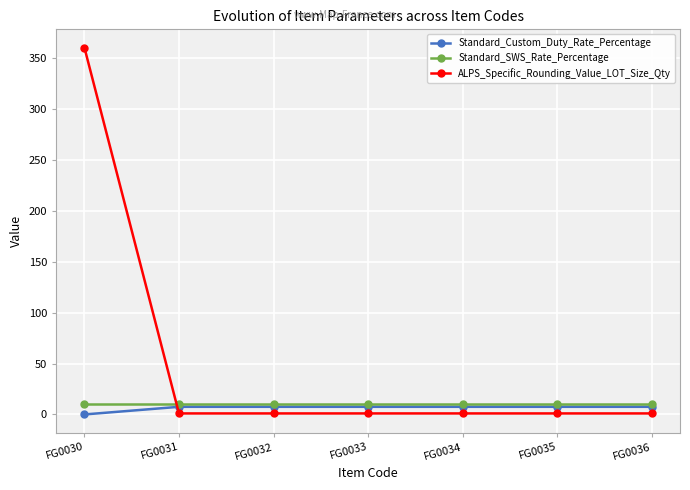

Where do Standard_Custom_Duty_Rate_Percentage and ALPS_Specific_Rounding_Value_LOT_Size_Qty first cross each other?

FG0030 and FG0031